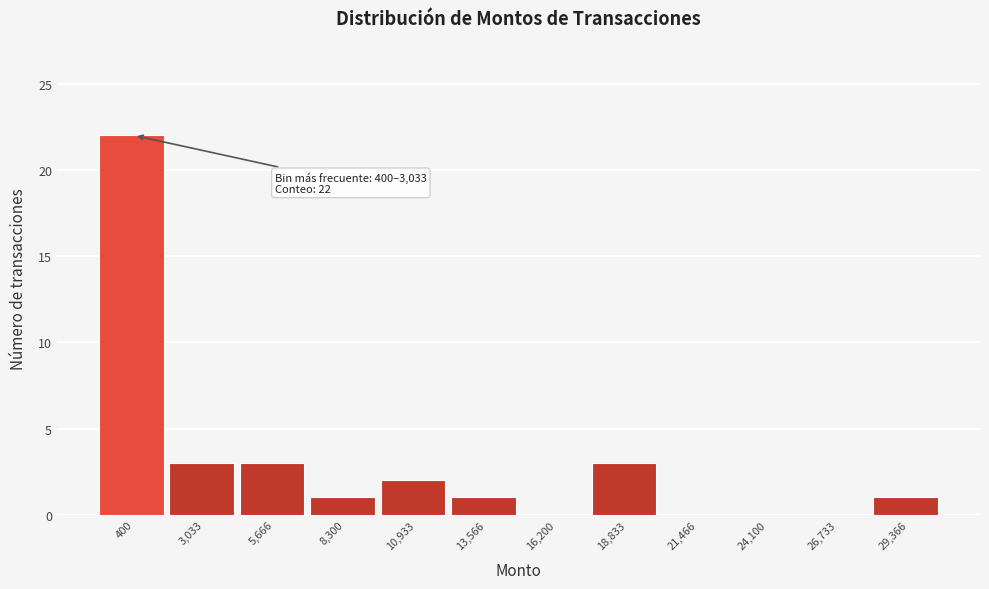

Reading left to right, list all the values displayed in this chart.

400=22	3,033=3	5,666=3	8,300=1	10,933=2	13,566=1	16,200=0	18,833=3	21,466=0	24,100=0	26,733=0	29,366=1